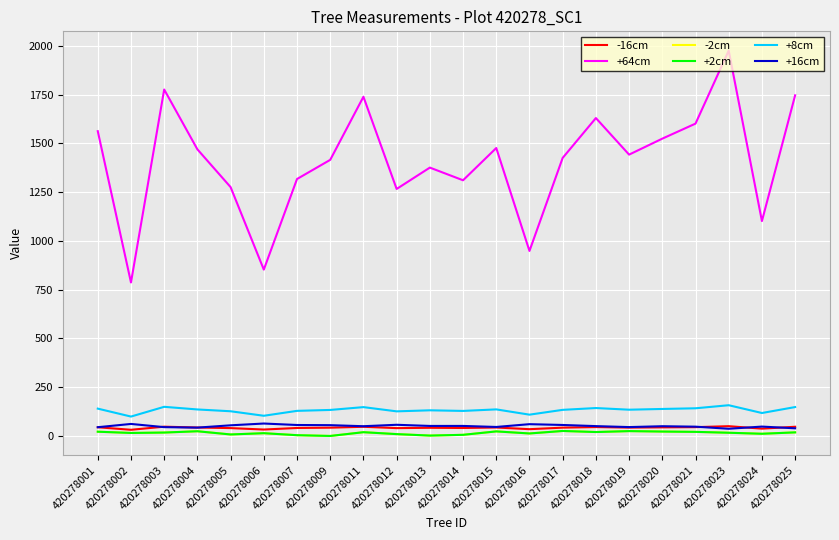

Which series has the largest total across all categories?

+64cm